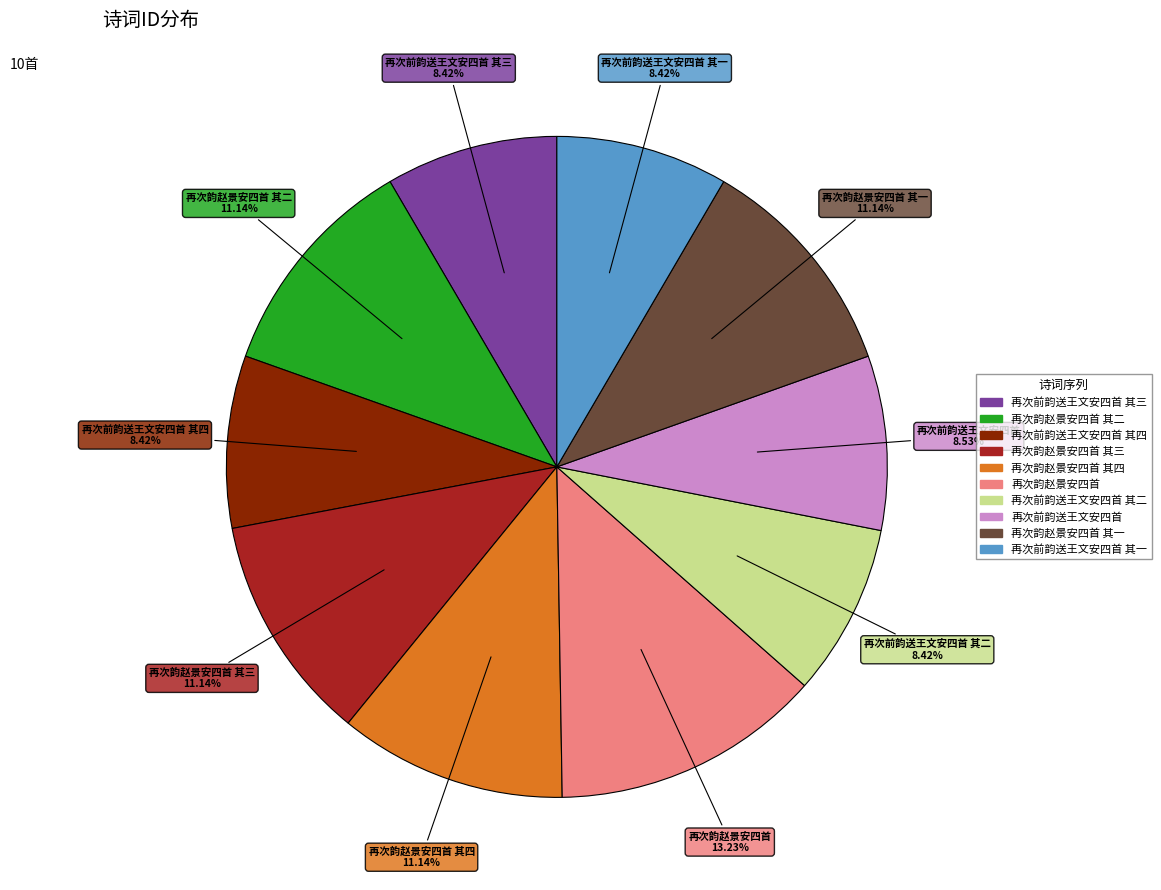

Is there a majority slice in this chart?

No